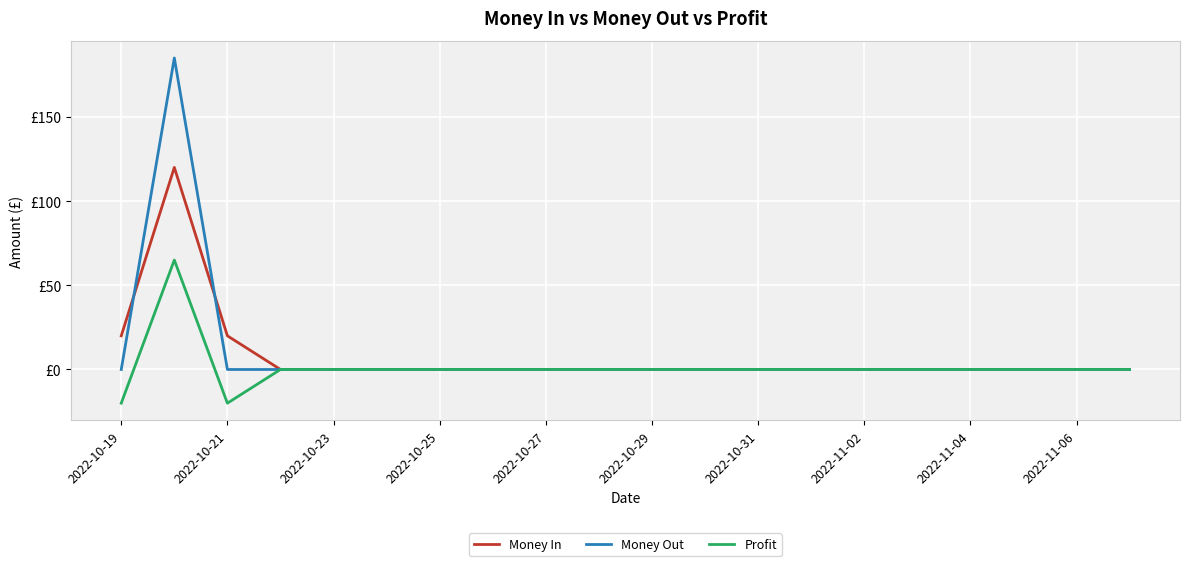

True or false: Money In and Profit cross at least once.

False